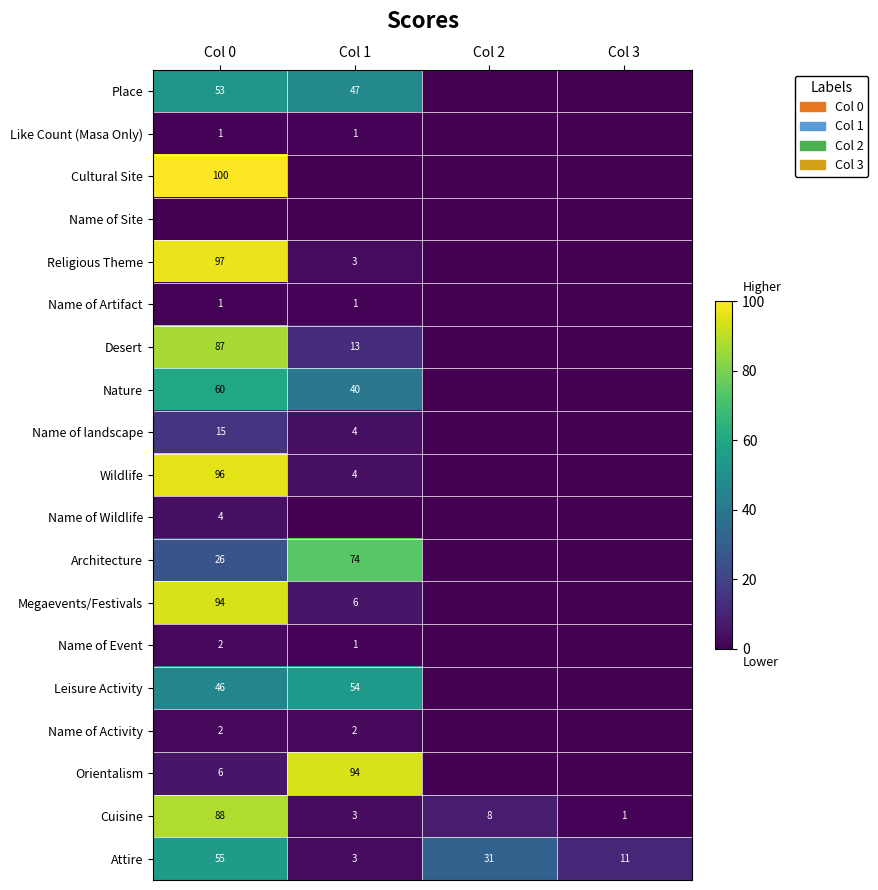

The value of Attire at Col 1 is 3. True or false?

True